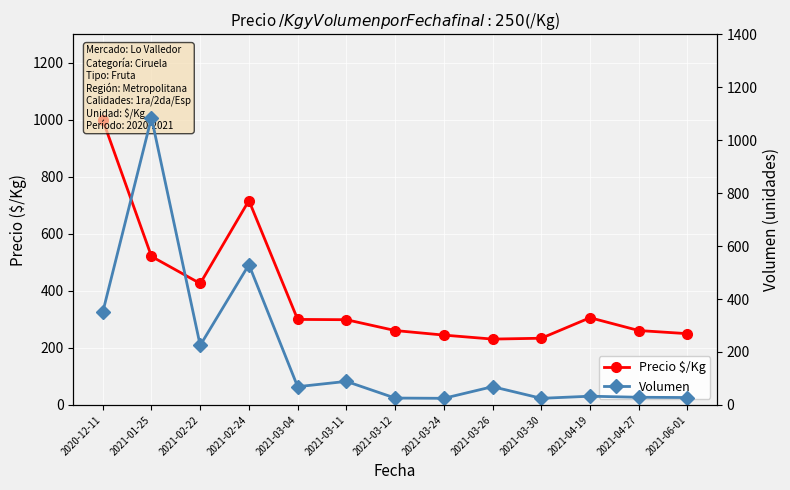

What is the difference between the highest and lowest values at 2021-03-12?

235